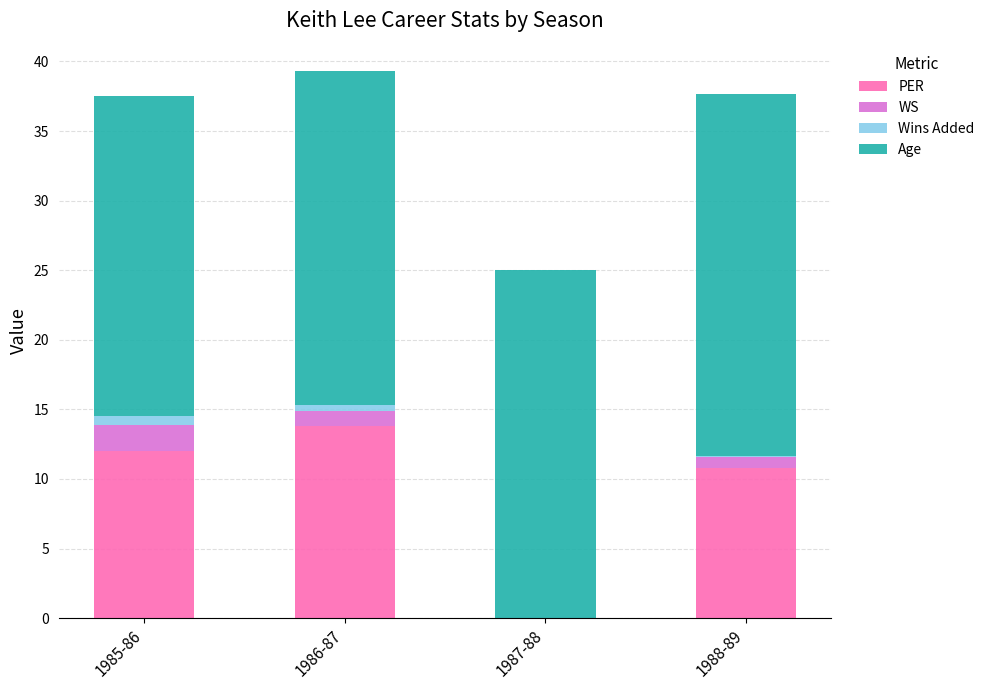

Reading left to right, transcribe the values for PER.

1985-86=12.0	1986-87=13.8	1987-88=0.0	1988-89=10.8